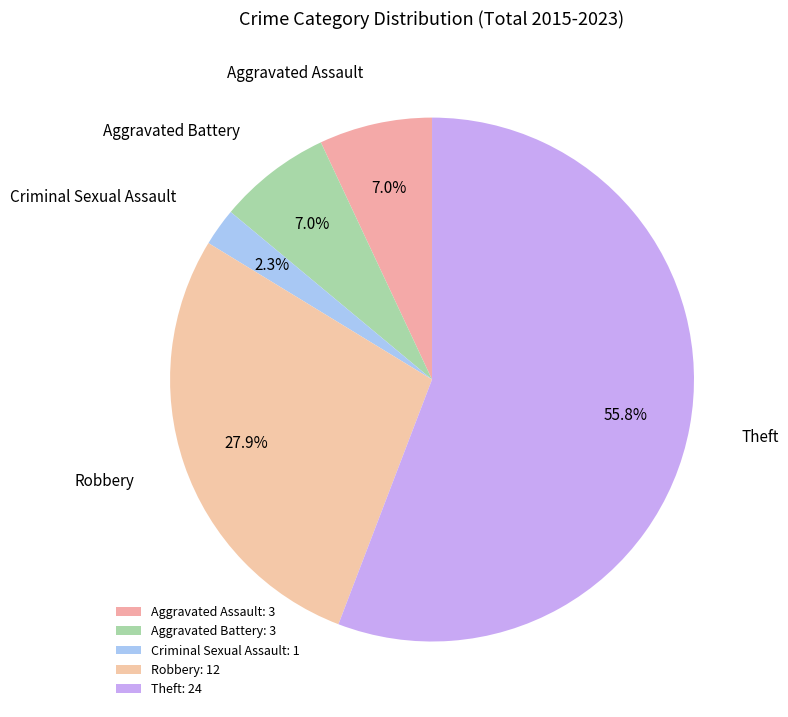

What is the ratio of the value at Theft to the value at Aggravated Battery?

8.0